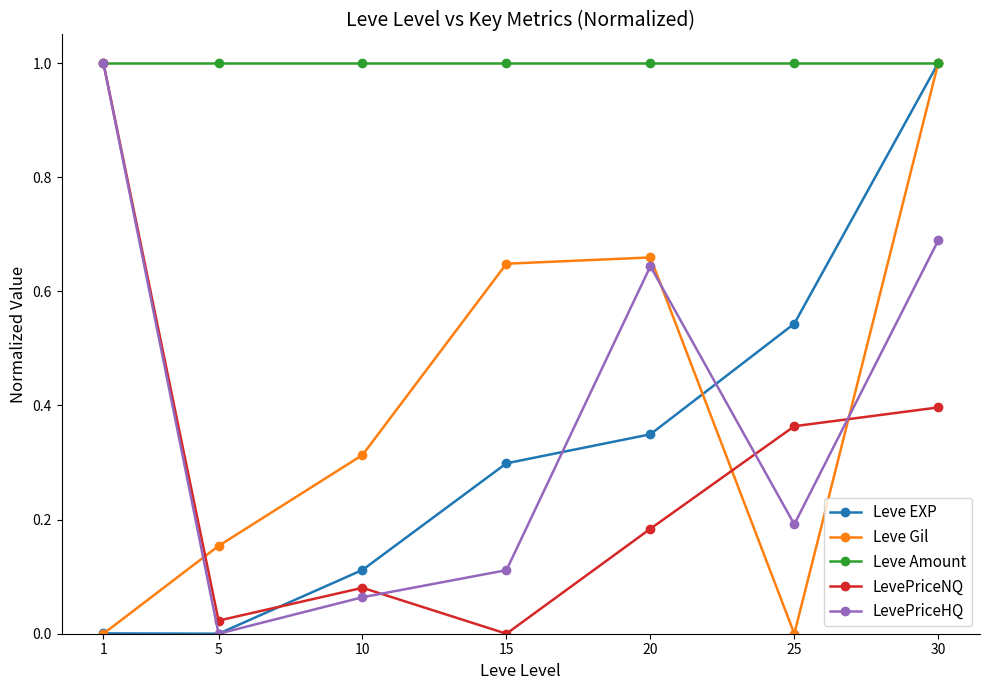

Where is the first local minimum for LevePriceHQ?

5